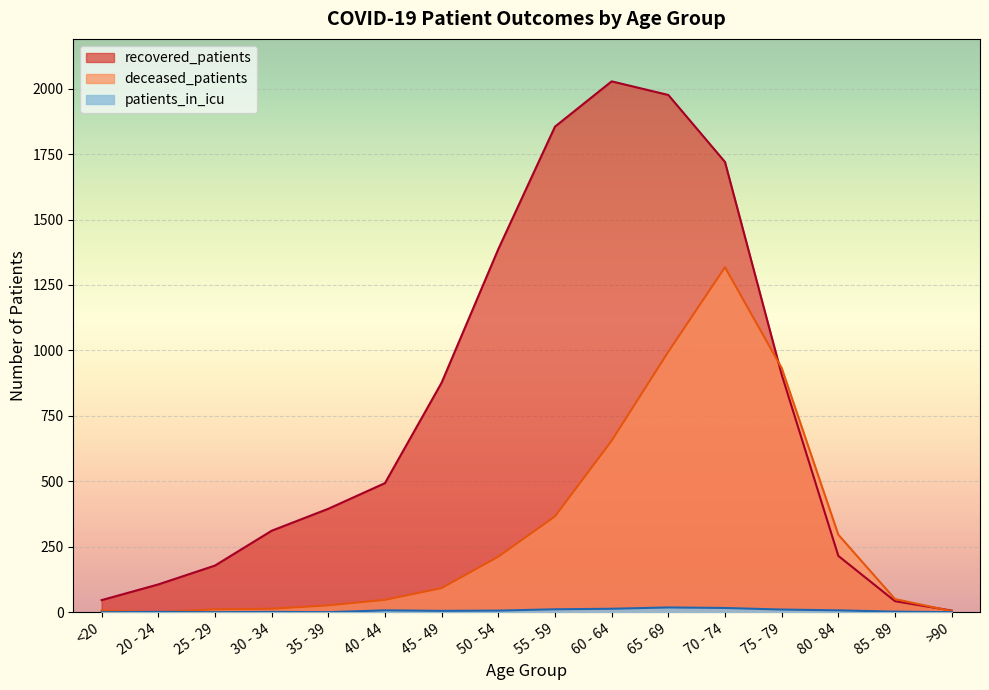

Between which two adjacent categories do recovered_patients and deceased_patients first intersect?

70 - 74 and 75 - 79